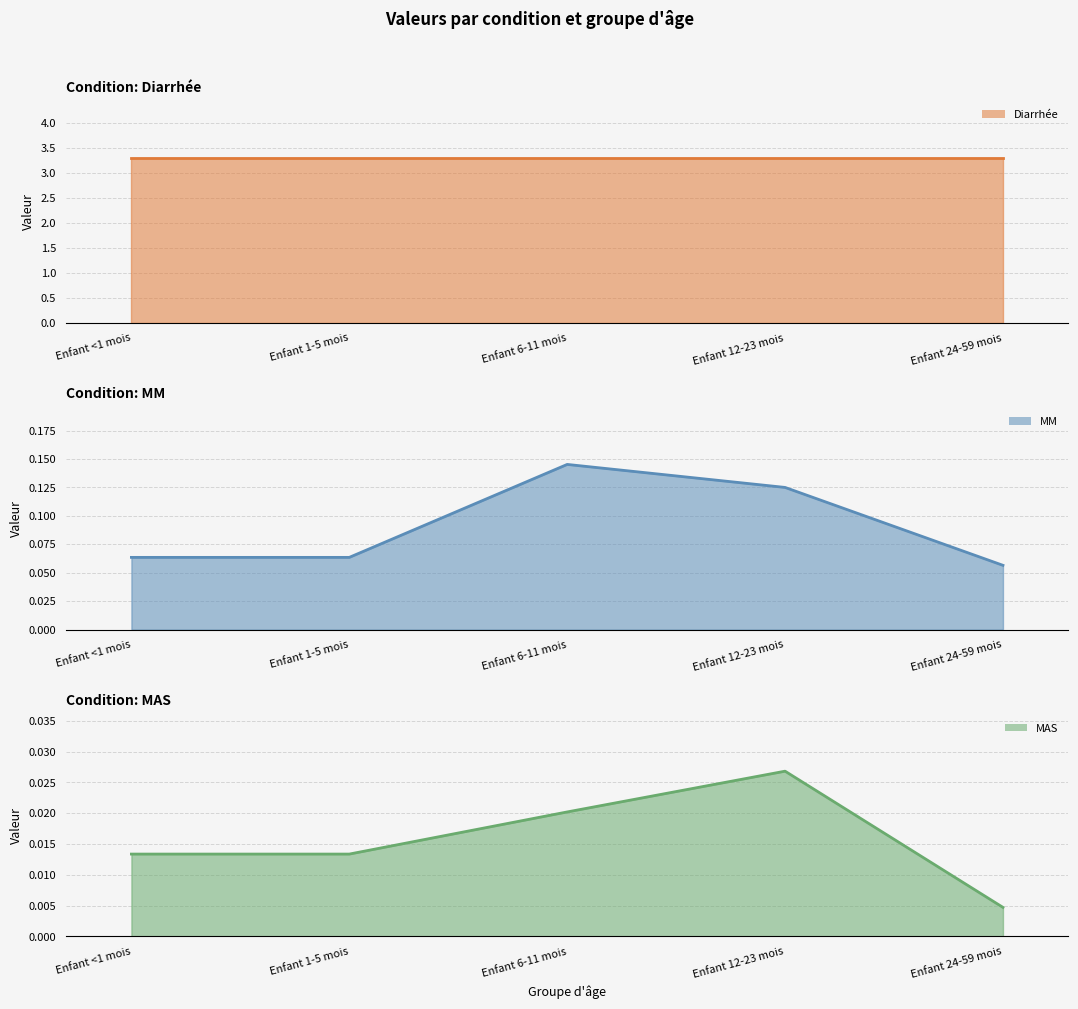

At which category does the chart reach its peak across all series?

Enfant <1 mois